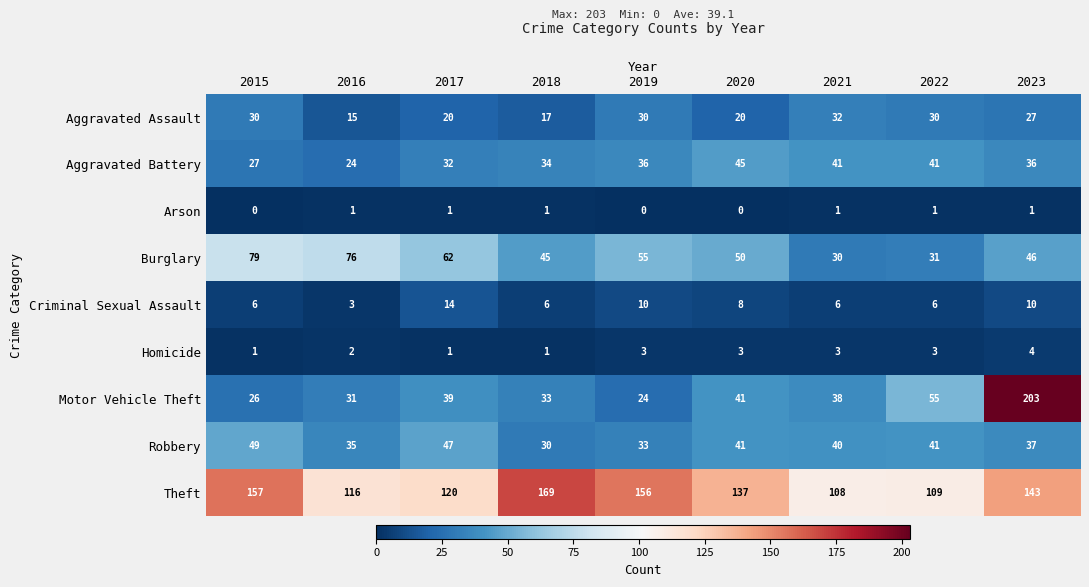

At which category is the sum across all series the highest?

2023